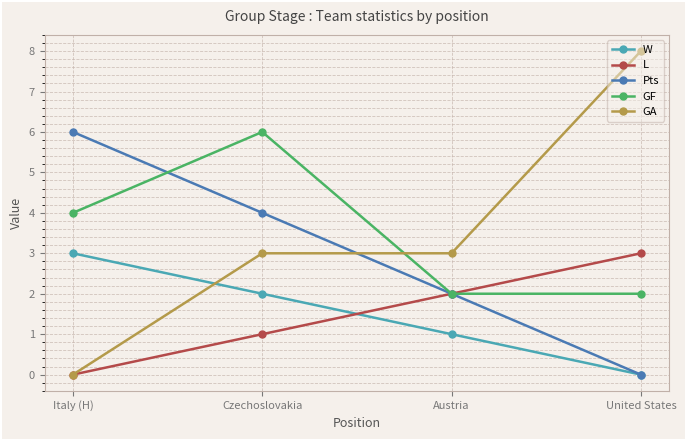

Is this an area chart (filled region under the line)?

No